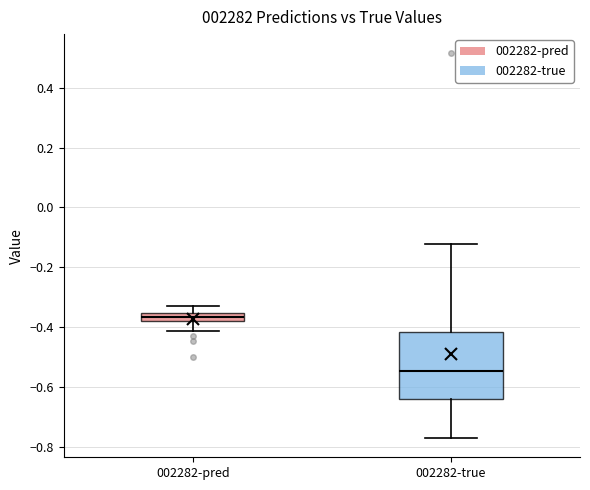

Where is the lower edge of the box for 002282-true on the y-axis? The values are not printed on the chart, so give them approximately, as read against the axis.

-0.64